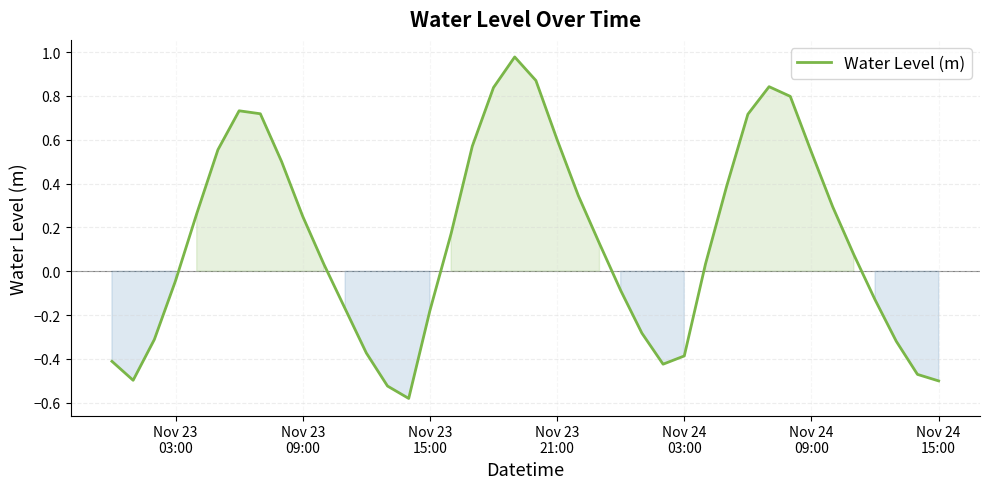

How many lines are shown in the chart?

1